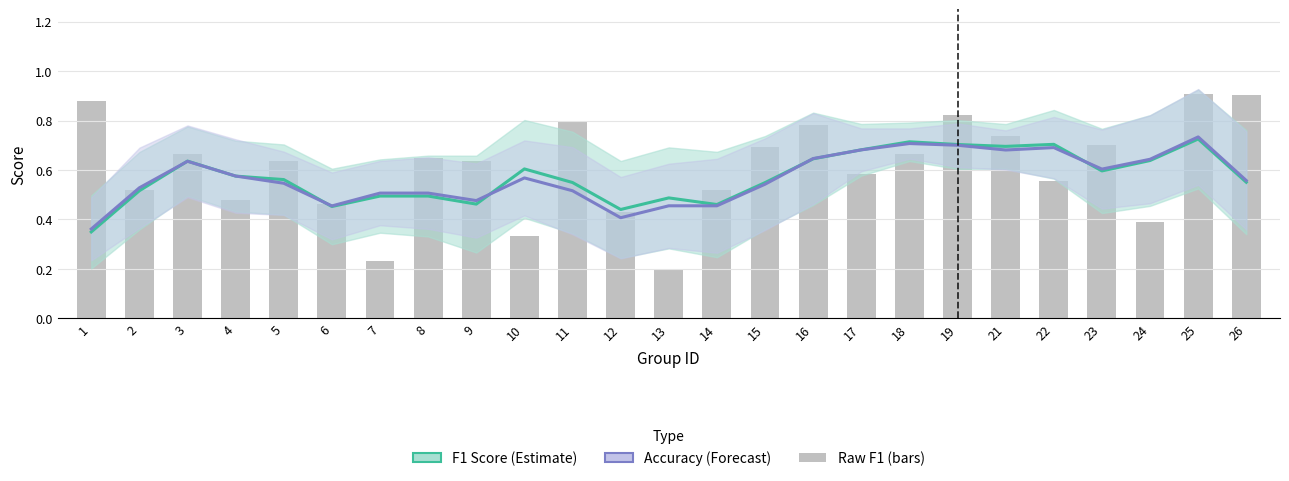

Between 9 and 26, which series saw the biggest shift?

Raw F1